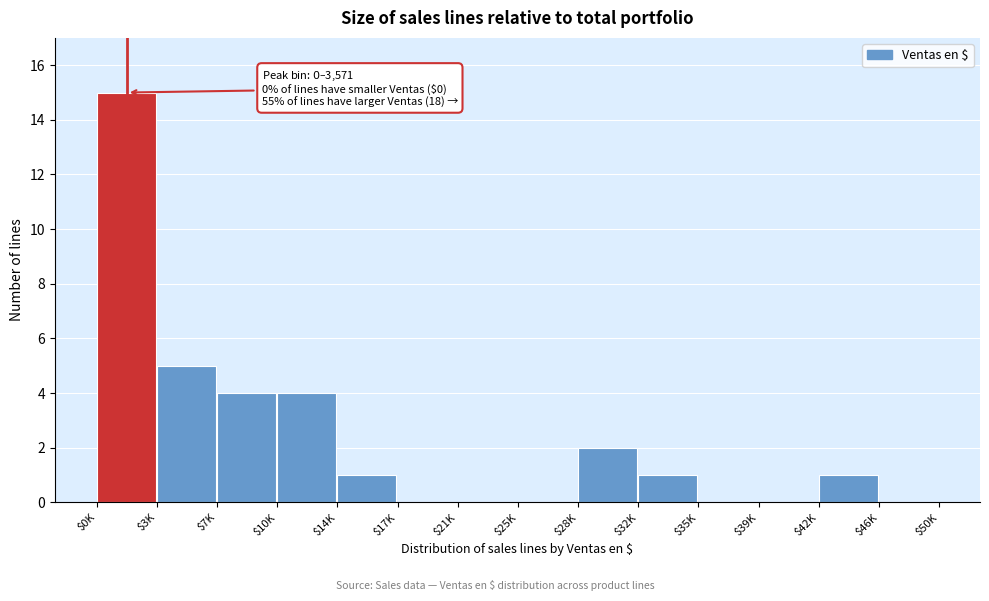

At which label is the value closest to 7?

$3K